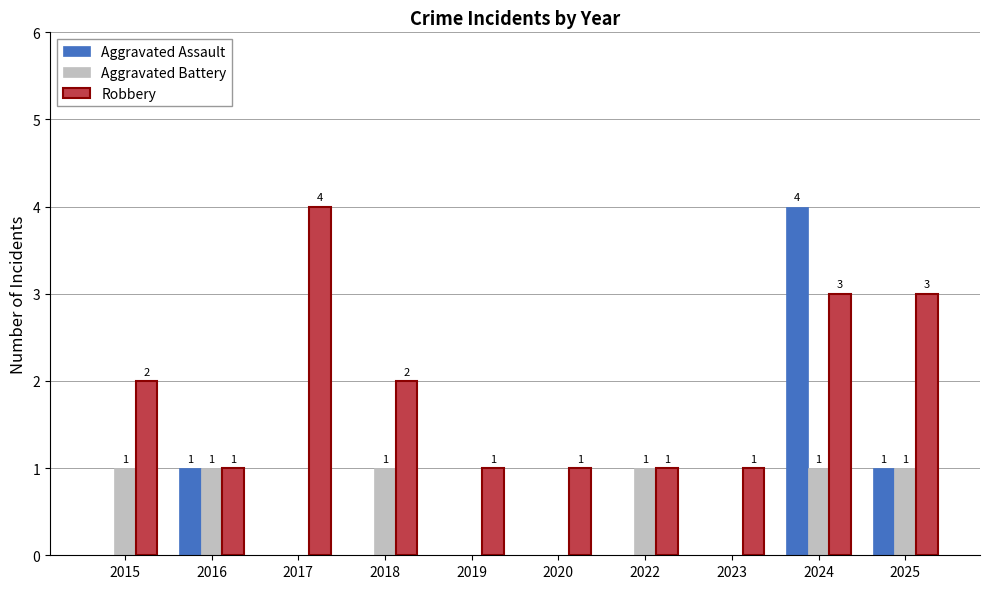

What is the sum of all Robbery values?

19